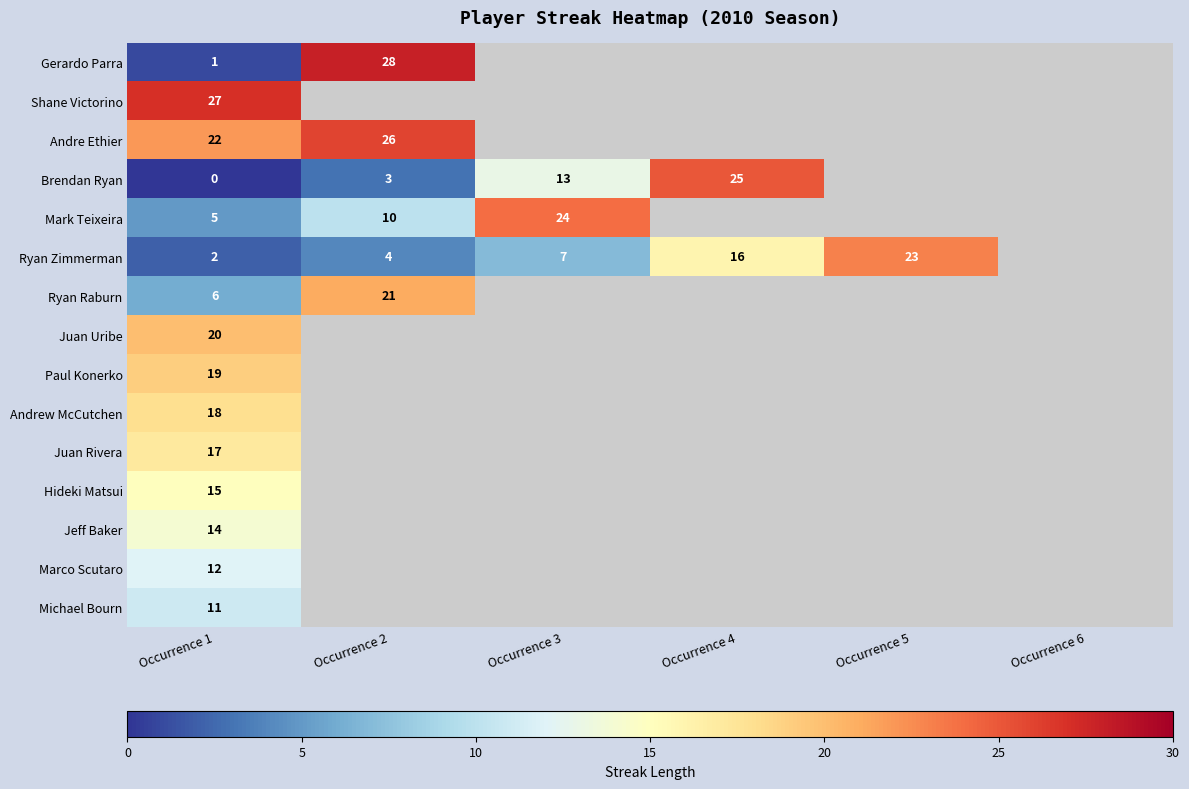

What is the difference between the Mark Teixeira values at Occurrence 1 and Occurrence 2?

5